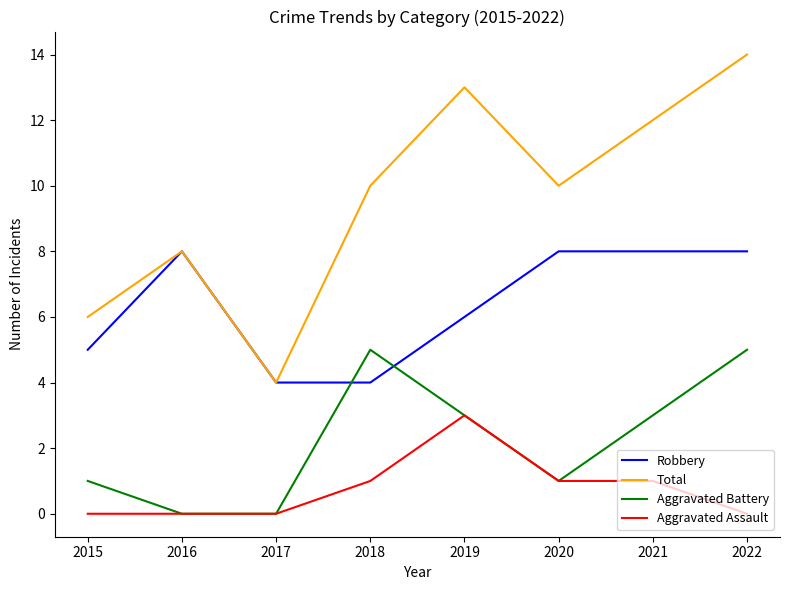

How many distinct data groups are displayed?

4